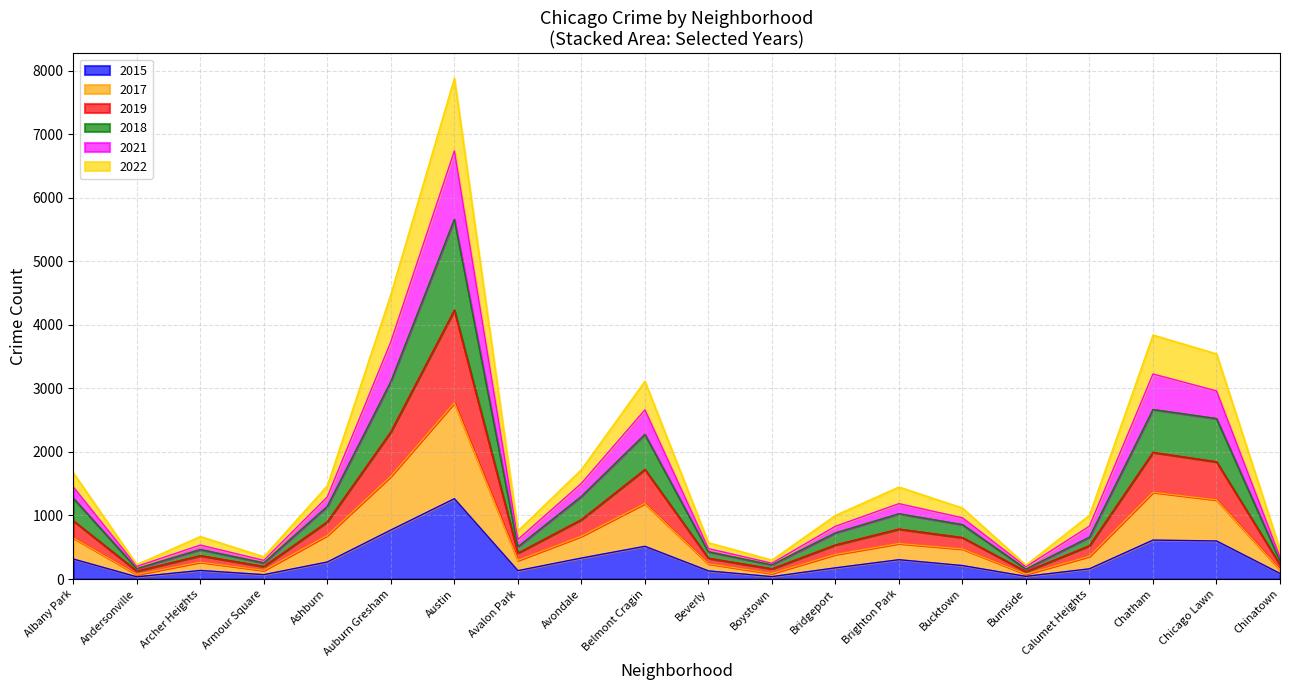

Is the value of 2019 at Austin greater than the value of 2022 at Armour Square?

Yes